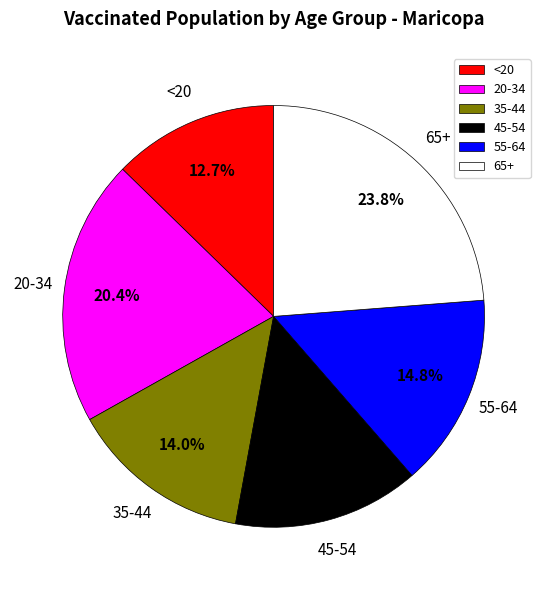

Which slice is the smallest?

<20